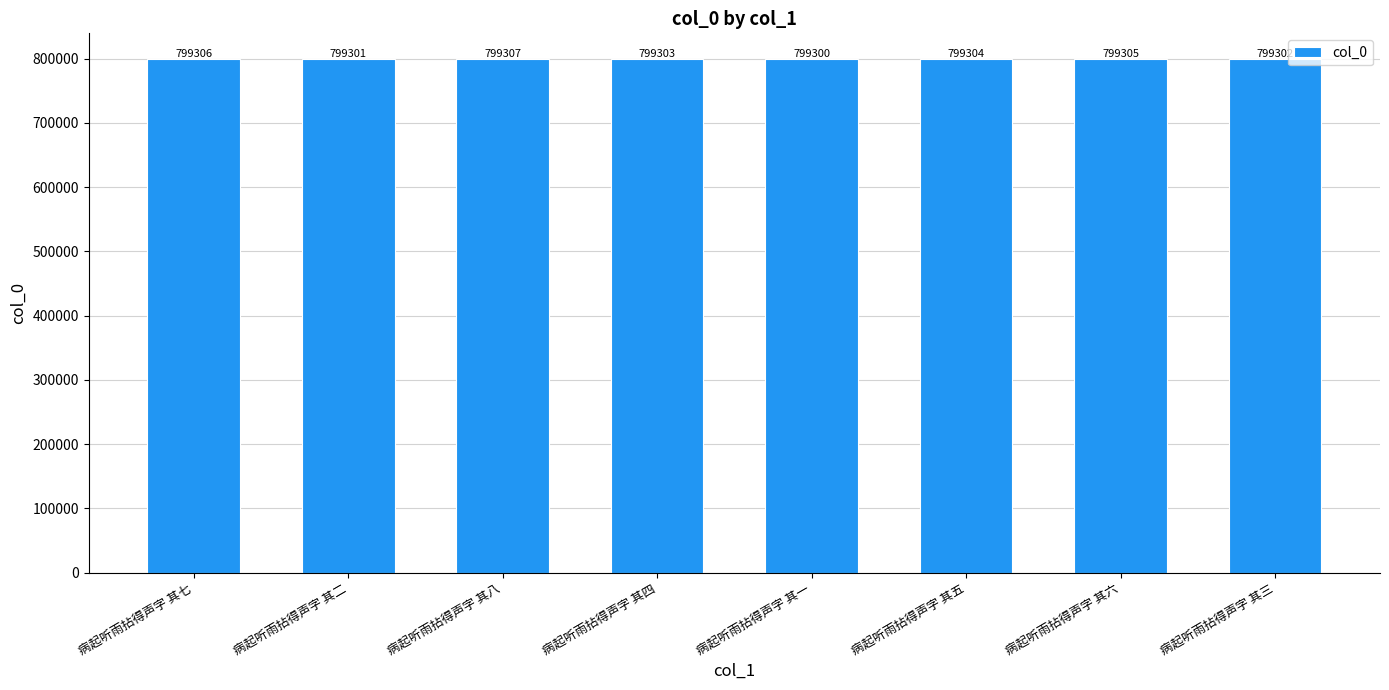

Reading right to left, list all the values displayed in this chart.

病起听雨拈得声字 其三=799302	病起听雨拈得声字 其六=799305	病起听雨拈得声字 其五=799304	病起听雨拈得声字 其一=799300	病起听雨拈得声字 其四=799303	病起听雨拈得声字 其八=799307	病起听雨拈得声字 其二=799301	病起听雨拈得声字 其七=799306